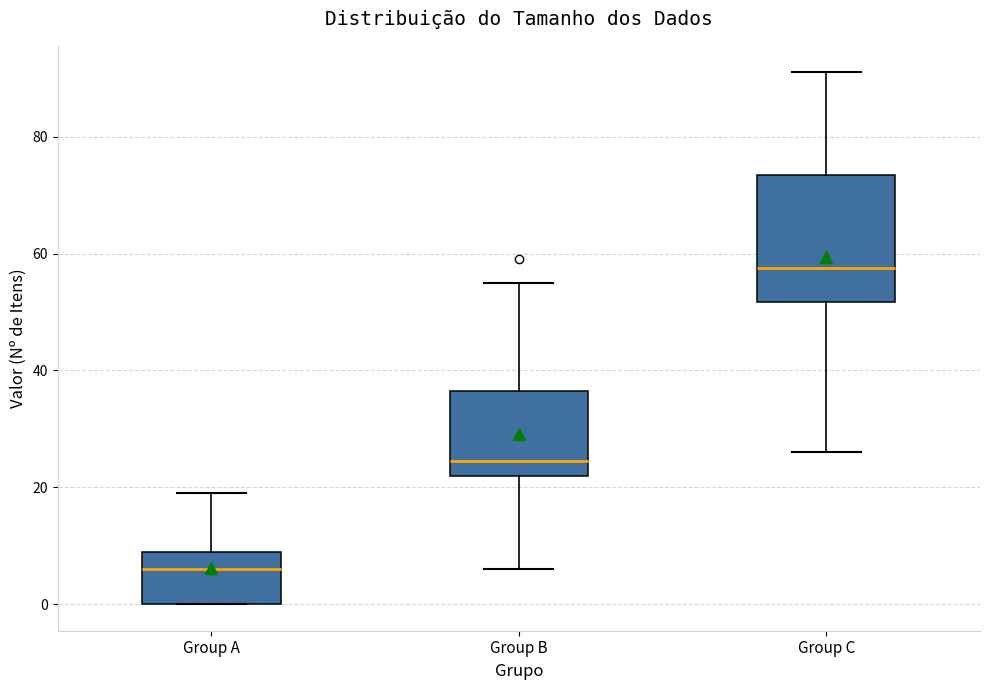

Which box is the tallest, from its lower edge to its upper edge?

Group C